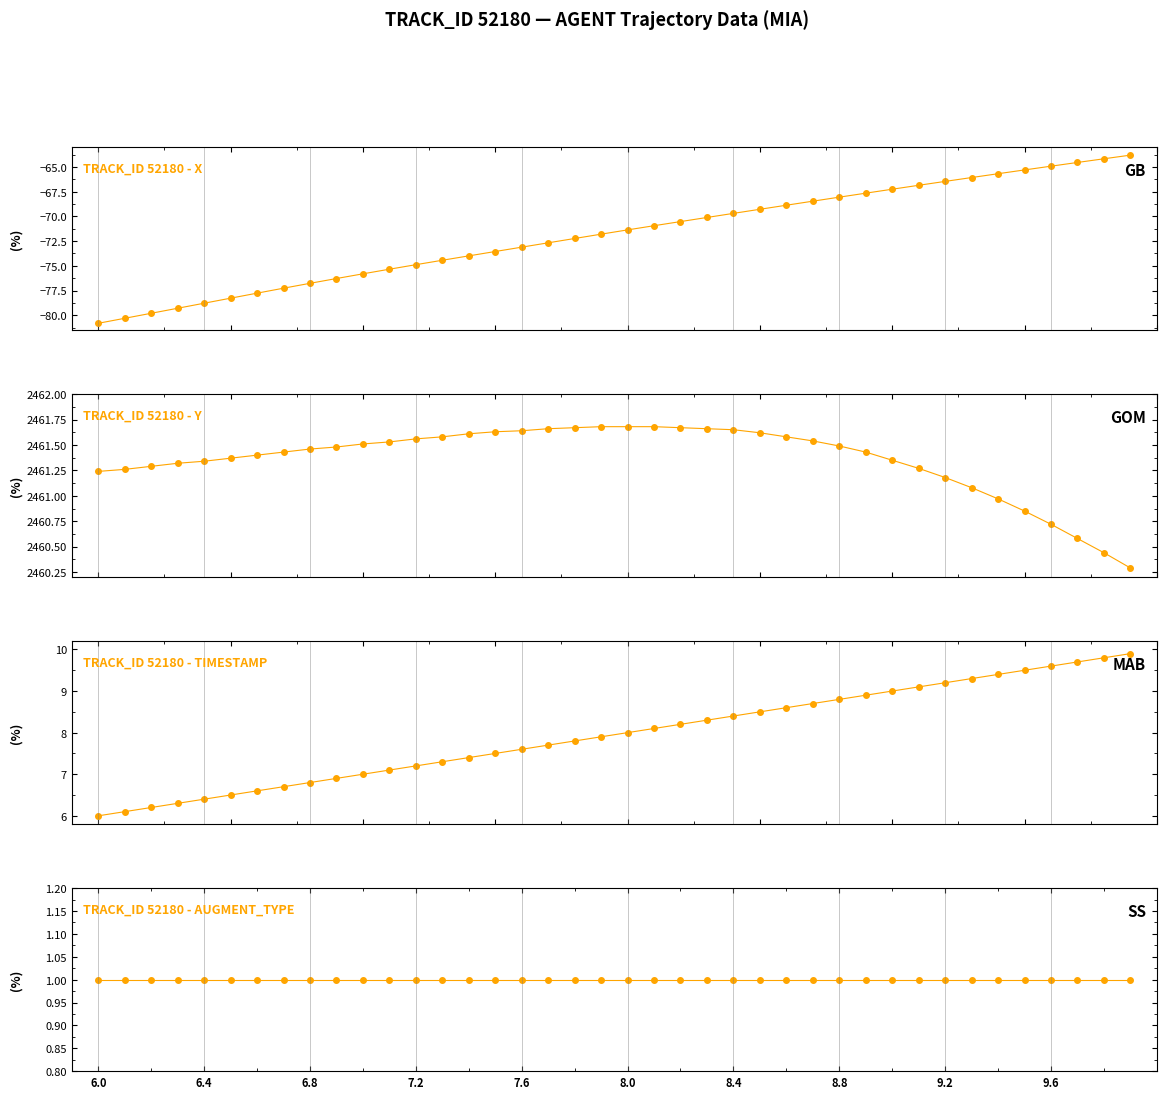

Which series has the largest total across all categories?

TRACK_ID 52180 - Y